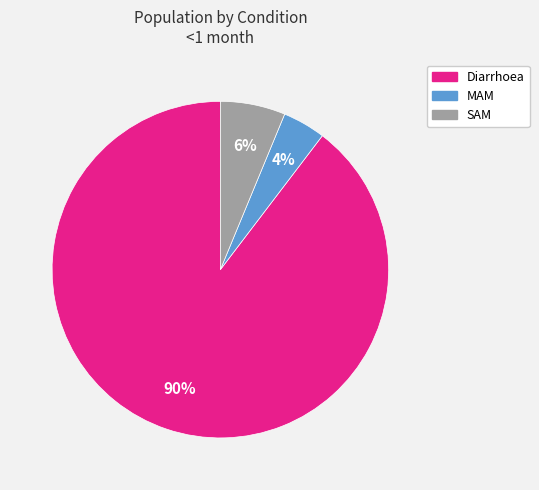

To the nearest percent, what percentage of the pie is Diarrhoea?

90%